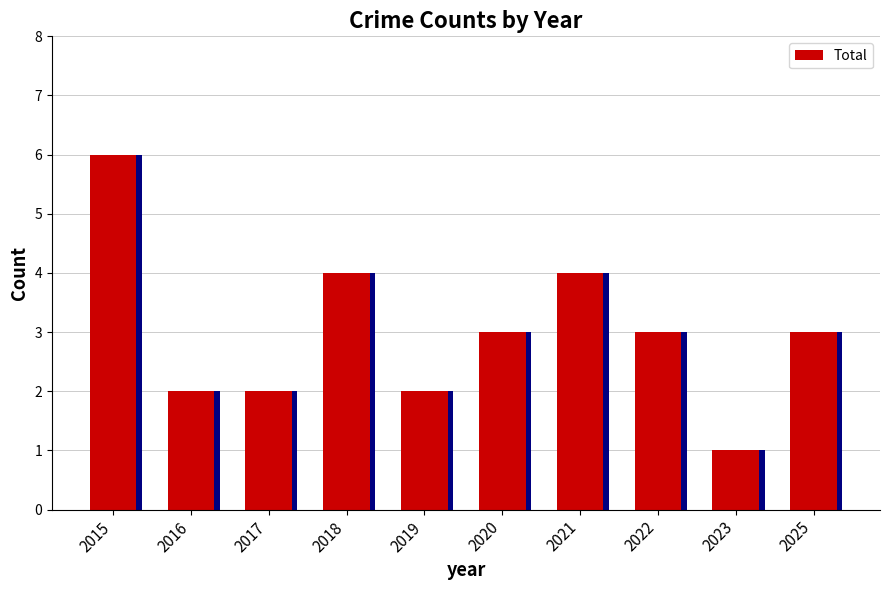

Reading right to left, list all the values displayed in this chart.

3	1	3	4	3	2	4	2	2	6